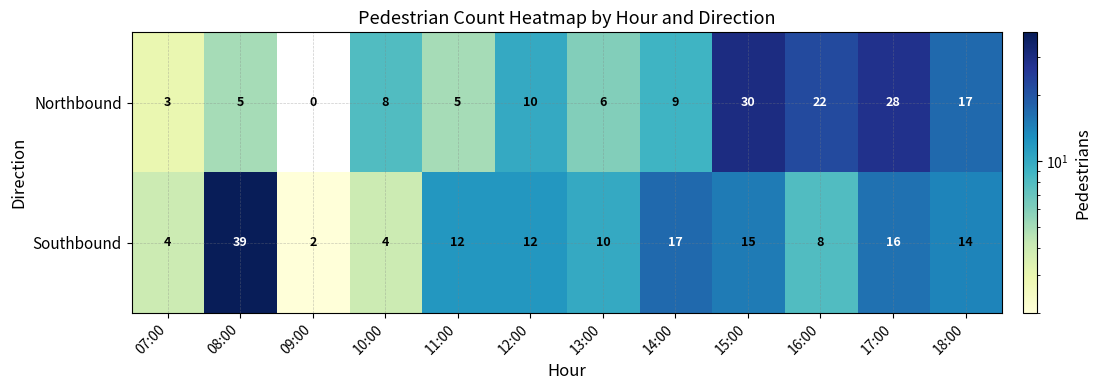

Count the number of data series in this chart.

2